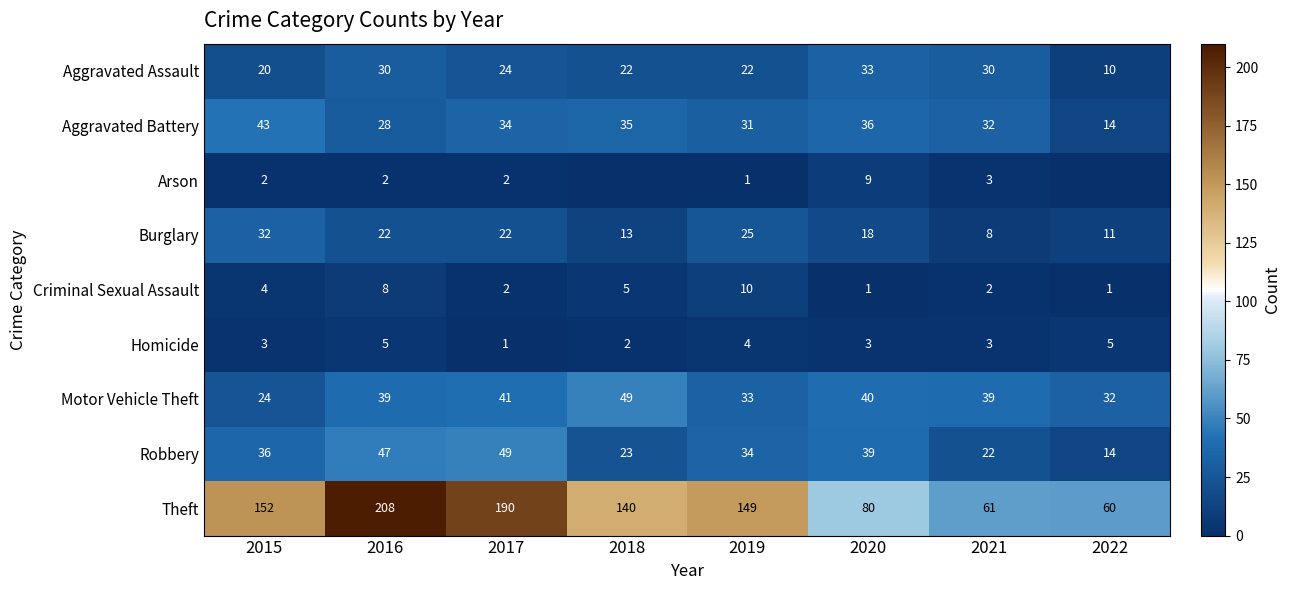

What is the total value across all series at 2017?

365